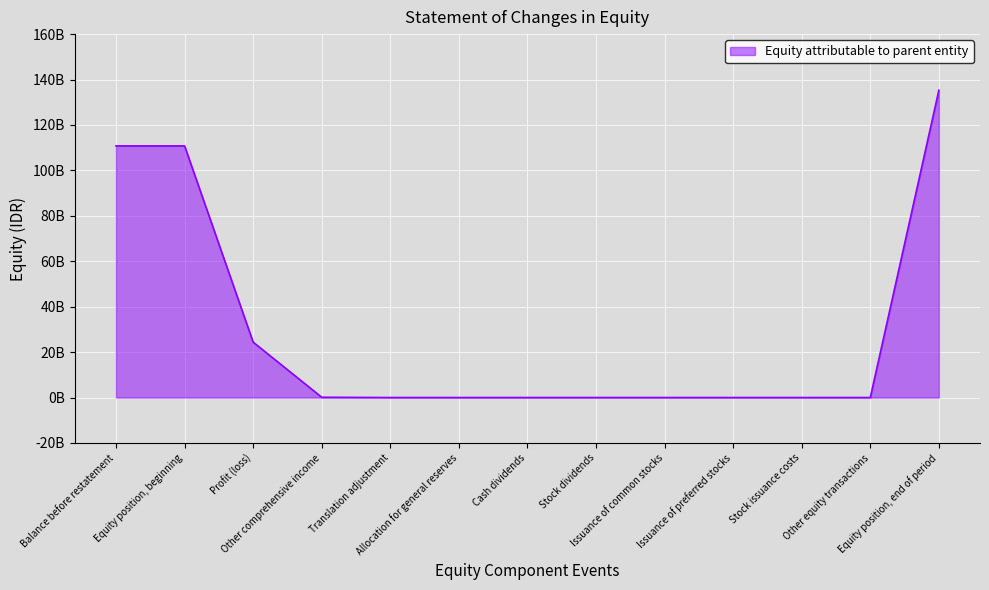

Does the chart have visible grid lines?

Yes